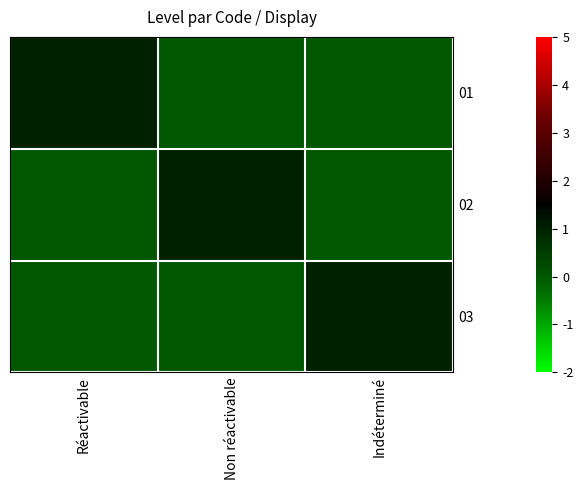

Reading left to right, transcribe all the data shown in this chart.

01: Réactivable=1	Non réactivable=0	Indéterminé=0
02: Réactivable=0	Non réactivable=1	Indéterminé=0
03: Réactivable=0	Non réactivable=0	Indéterminé=1